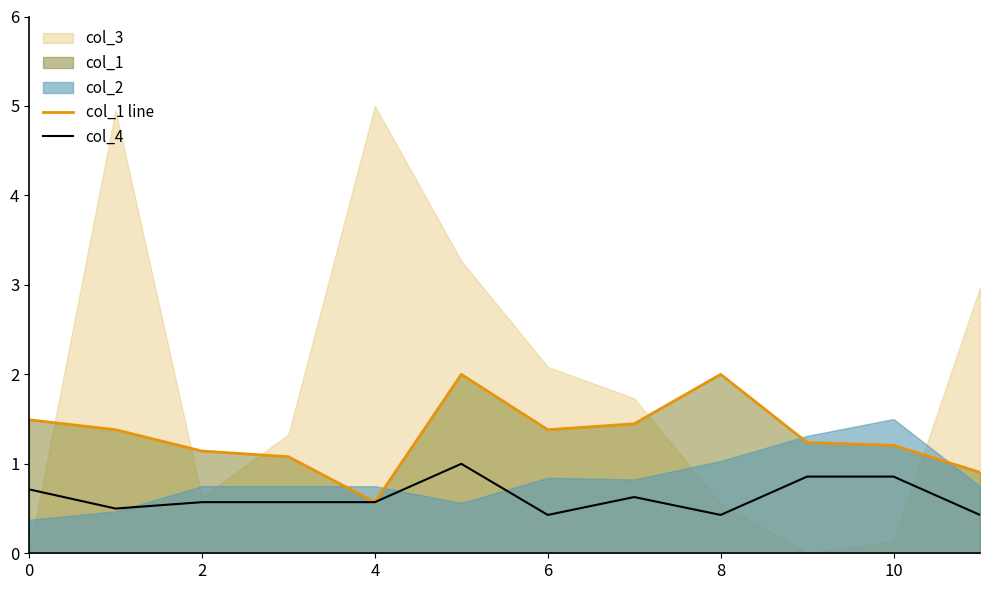

What is the maximum value for col_1 line?

2.0